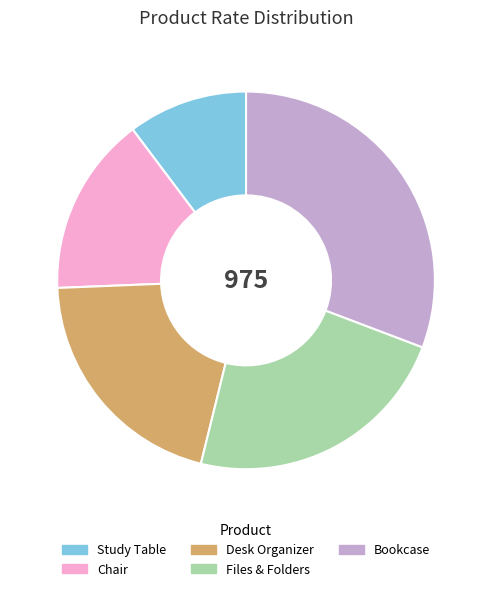

True or false: Study Table accounts for 2% of the total.

False